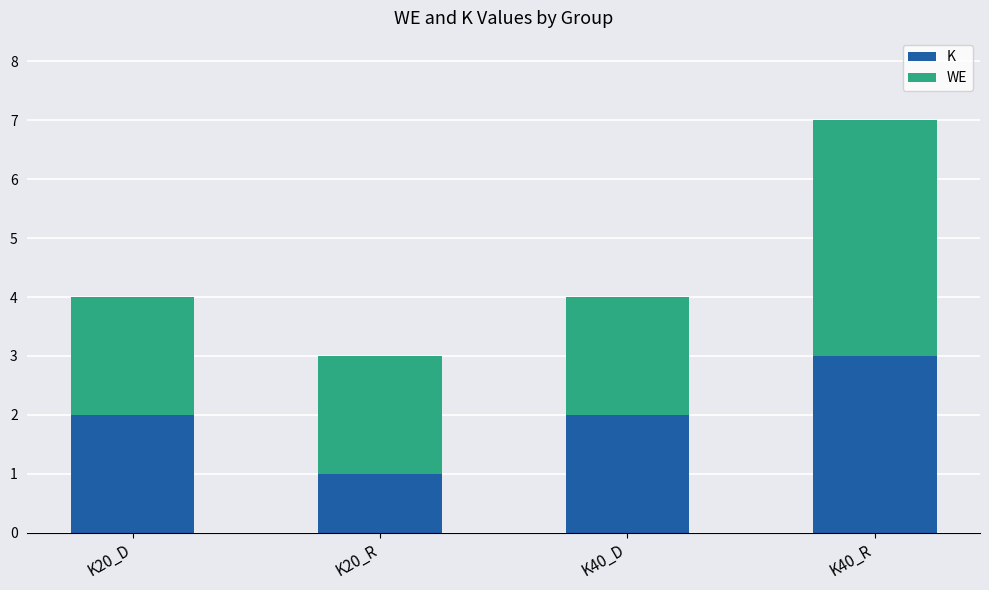

Between K40_D and K40_R, which series saw the biggest shift?

WE